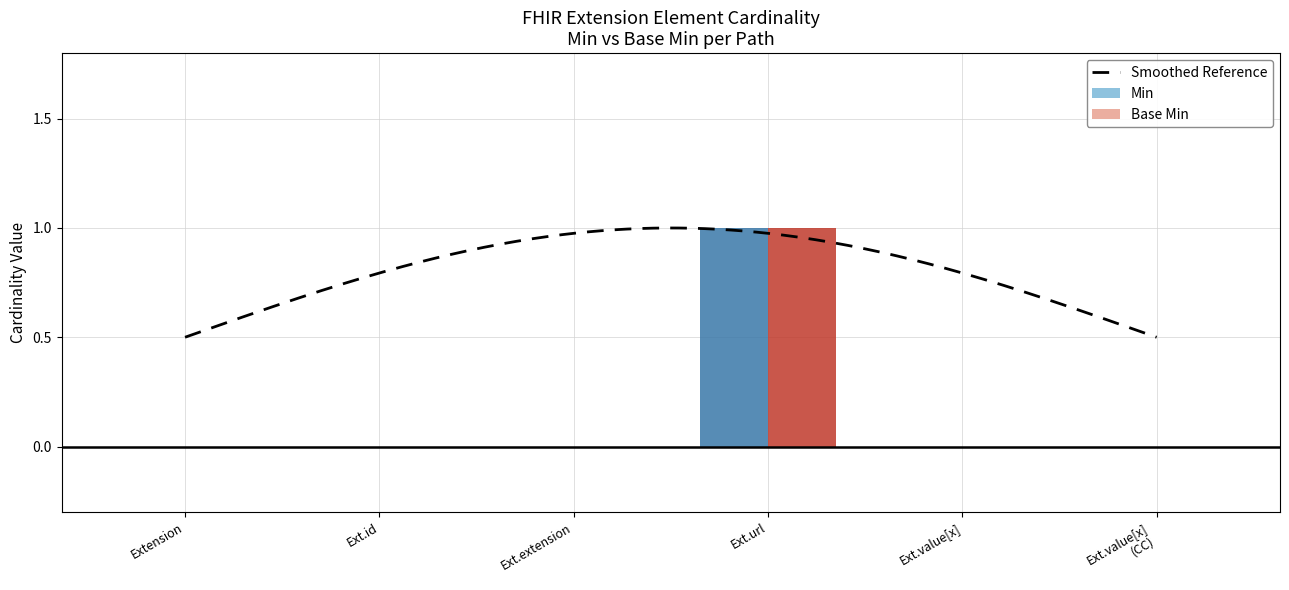

The value of Base Min at Ext.extension is 0. True or false?

True